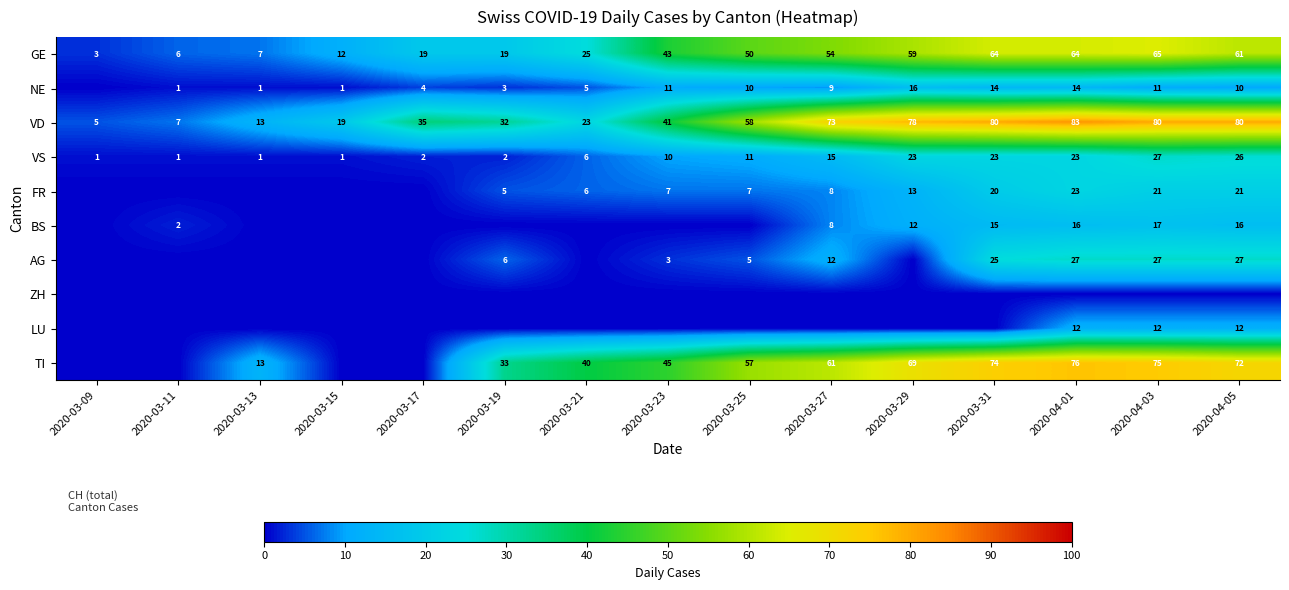

The GE series shows 21 at 2020-03-25. True or false?

False